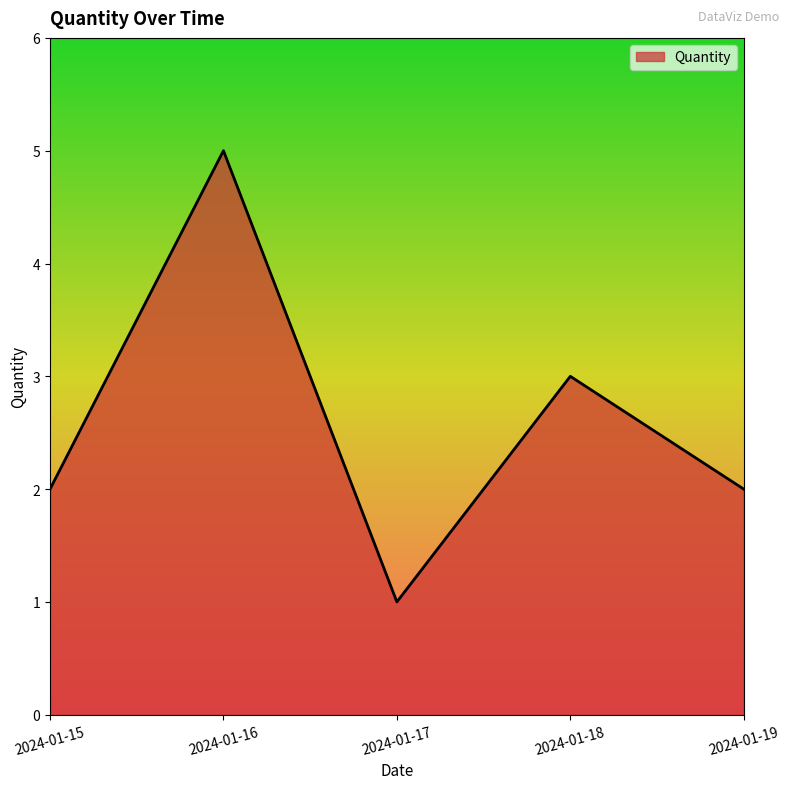

What value does the data have at 2024-01-18?

3